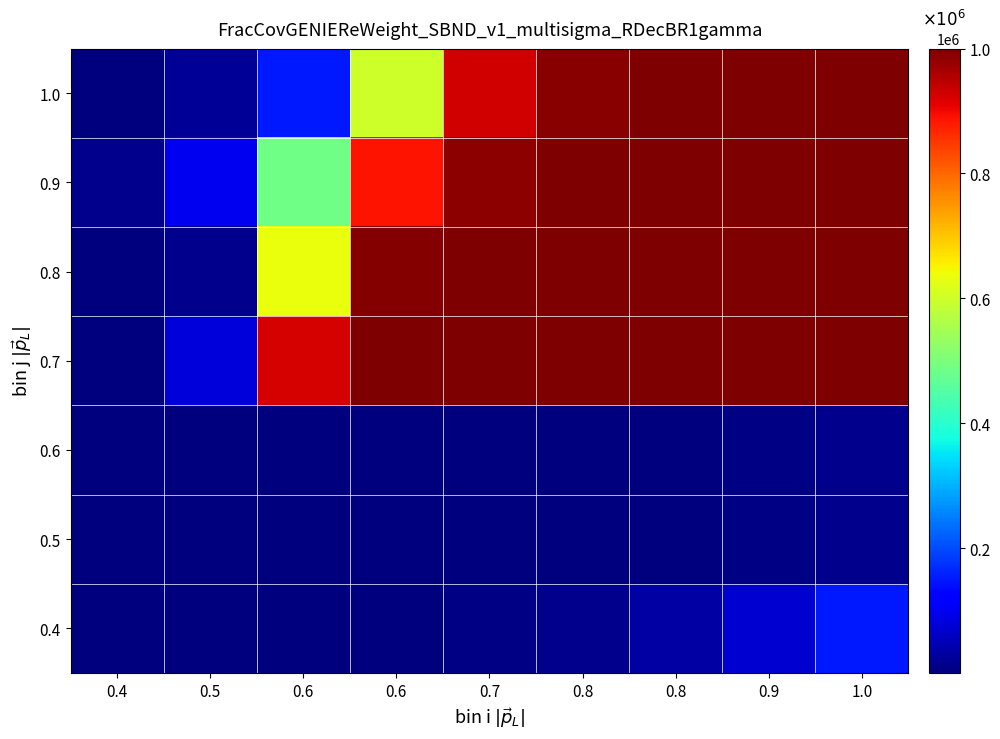

At which category is the sum across all series the highest?

1.0